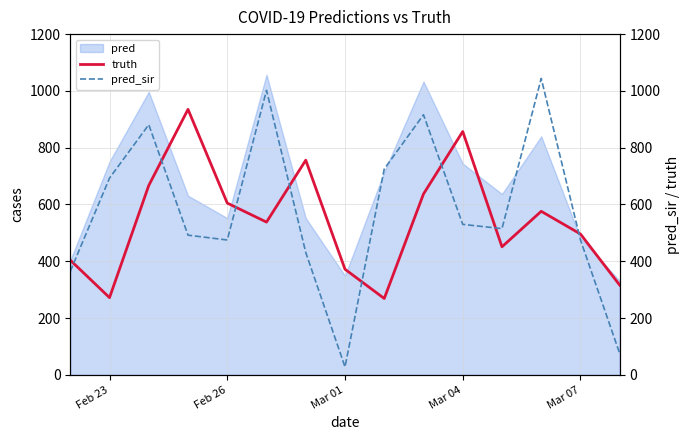

True or false: pred_sir and truth intersect in this chart.

True